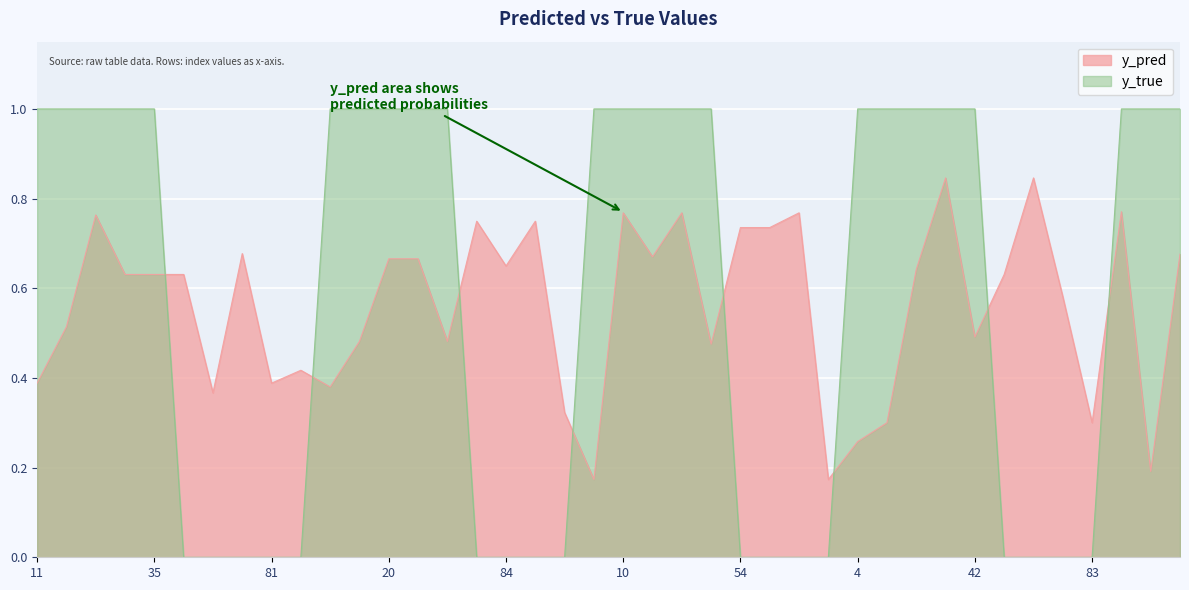

At which category is the sum across all series the highest?

21